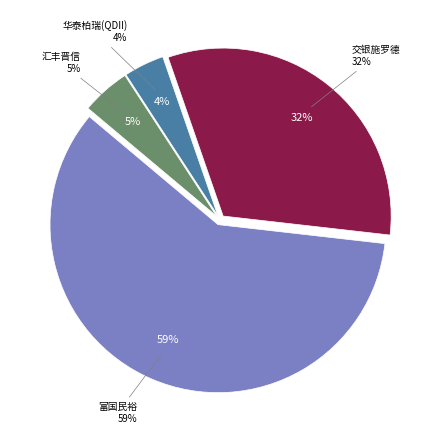

Approximately how many times larger is the value at 富国民裕进取沪港深成长精选混合 compared to 交银施罗德沪港深价值精选灵活配置混合?

1.8